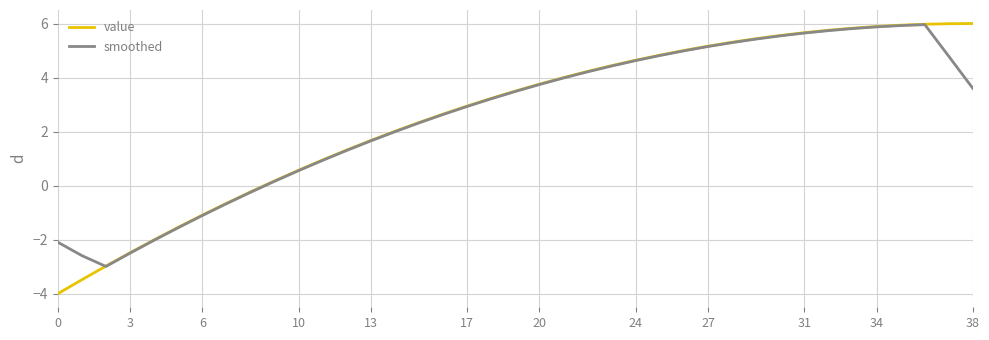

Which series has the widest spread of values?

value